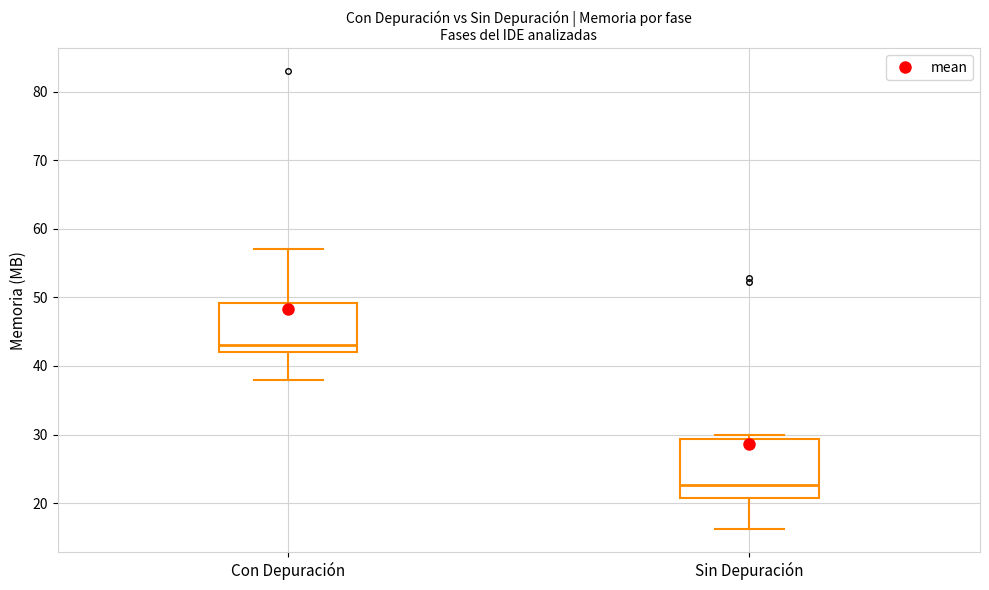

Reading left to right, read every box against the y-axis: the position of its median line, the range the box covers, and the ends of its whiskers. The values are not printed on the chart, so give them approximately, as read against the axis.

Con Depuración: median 43, box 42 to 49, whiskers 38 to 57
Sin Depuración: median 23, box 21 to 29, whiskers 16 to 30